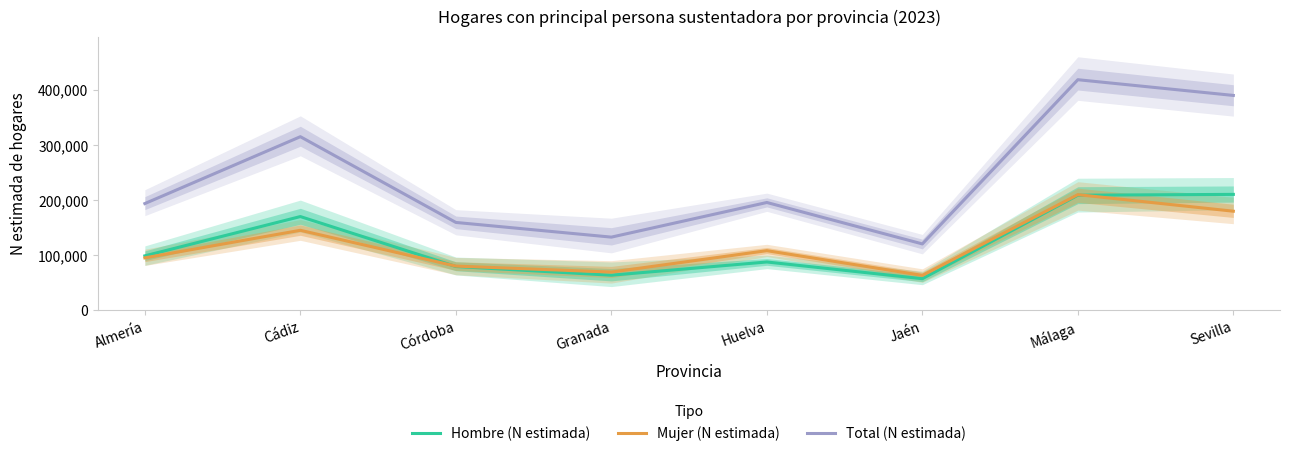

The value of Total (N estimada) at Jaén is 120182. True or false?

True